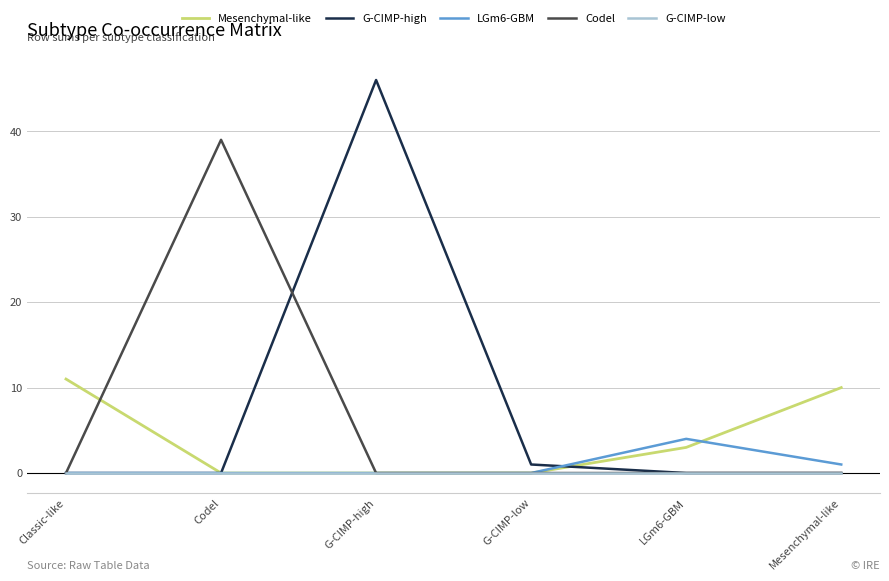

At which label does Codel reach its peak?

Codel